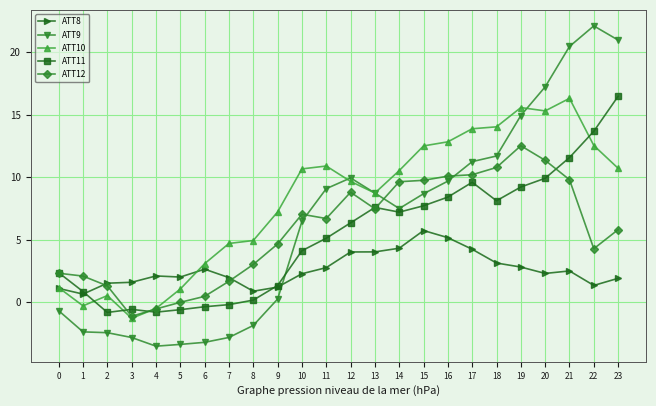

Which series has the largest range (max minus min)?

ATT9